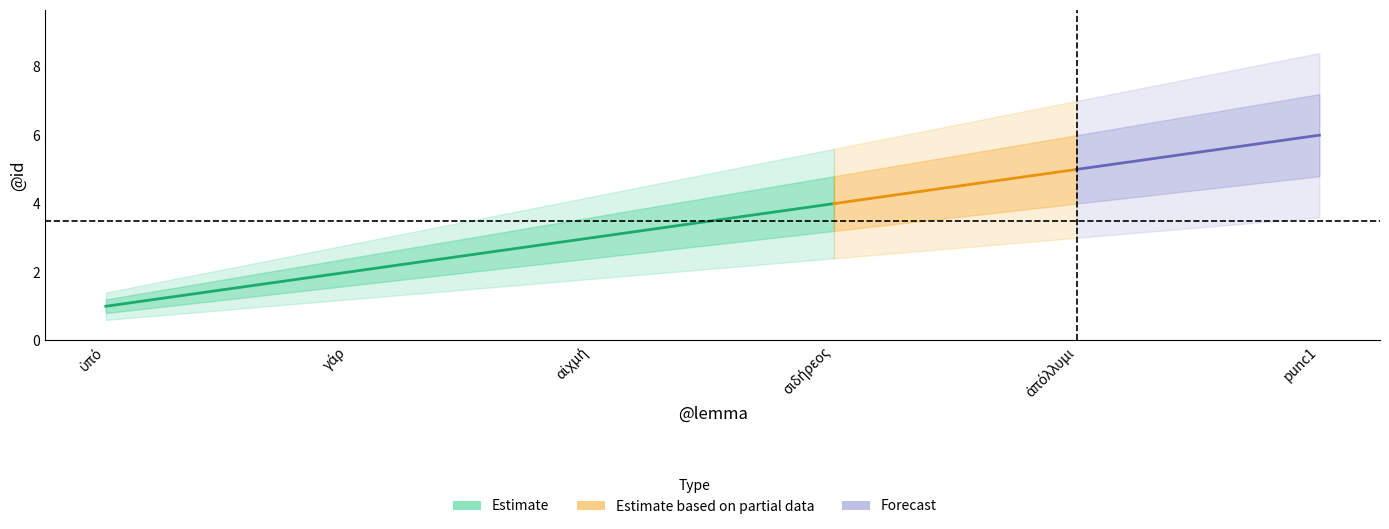

Is it true that Estimate_lower equals 0.8 at ὑπό?

True